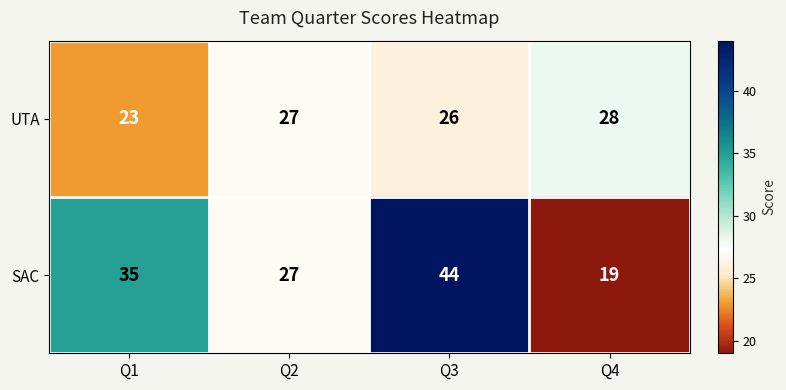

What value does the UTA series have at Q1?

23